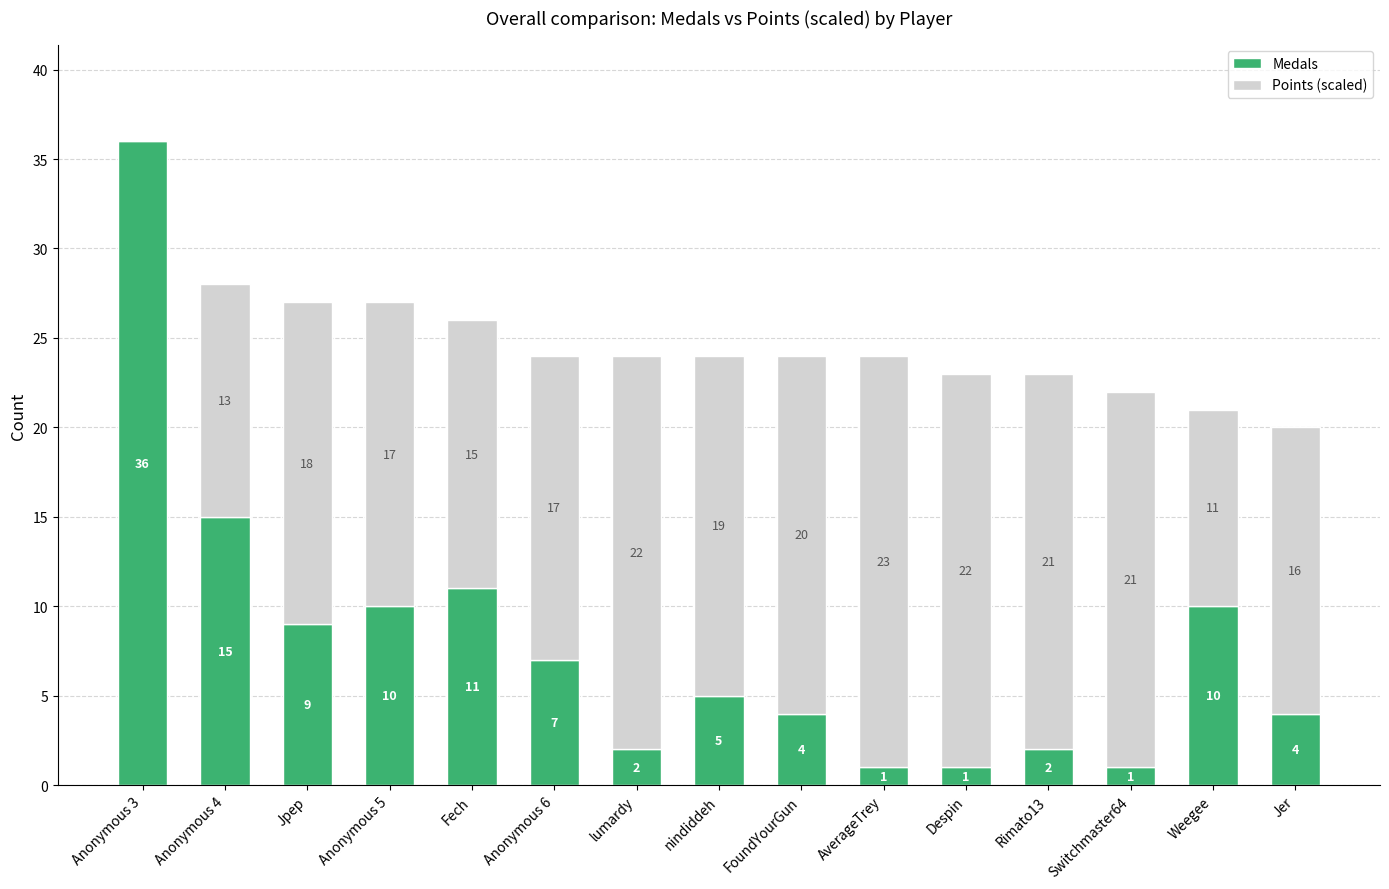

What is the maximum value for Medals?

36